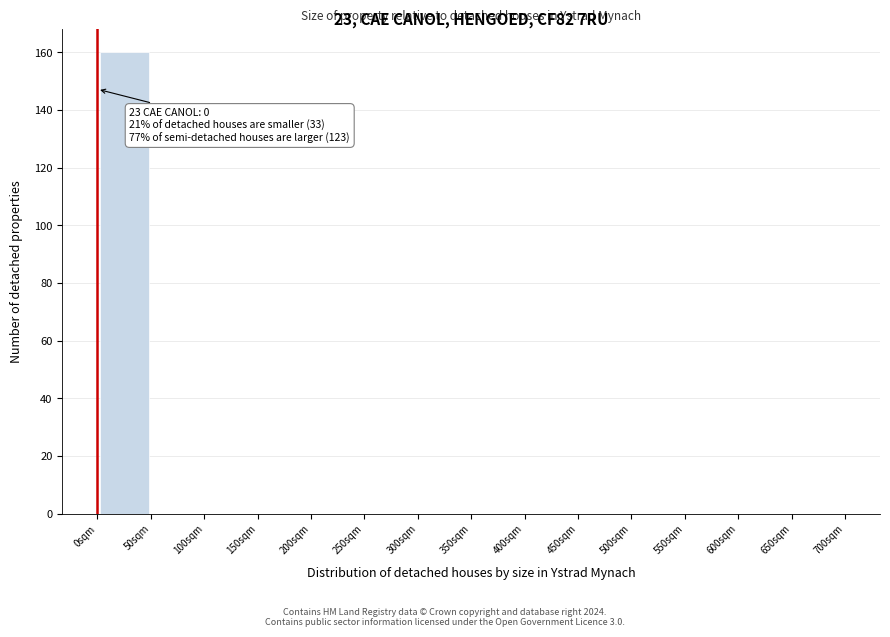

Over which range of the x-axis is the bar tallest?

0 to 50